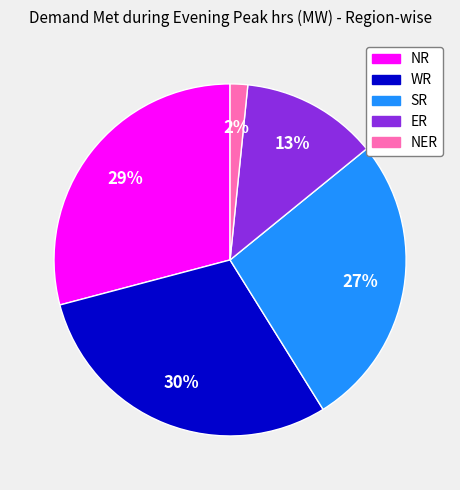

Do NER and NR together represent more than half of the pie?

No